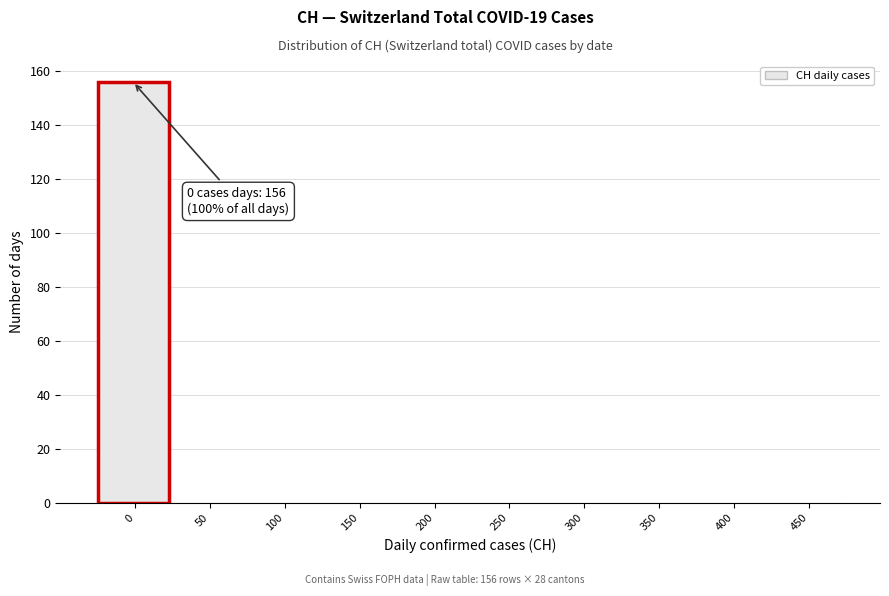

Reading right to left, extract all data points from this chart.

450=0	400=0	350=0	300=0	250=0	200=0	150=0	100=0	50=0	0=156